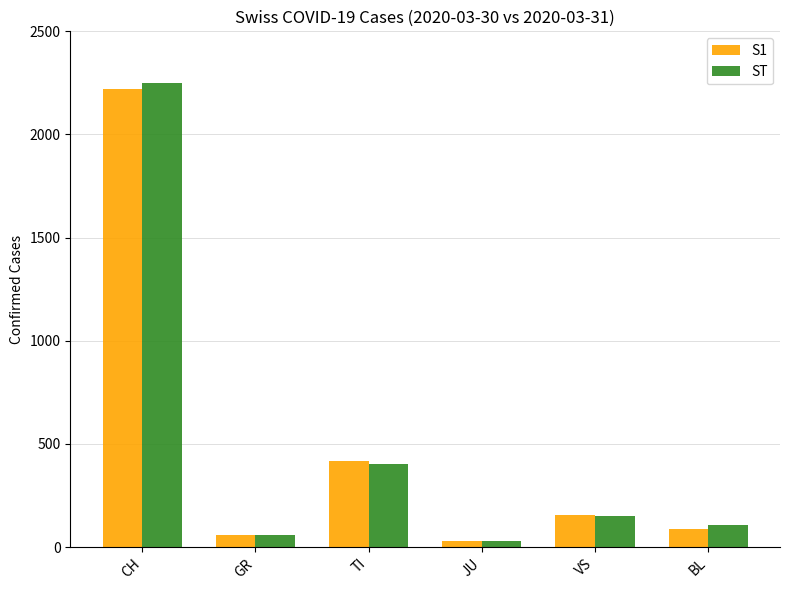

Reading left to right, transcribe all the data shown in this chart.

S1: CH=2222	GR=58	TI=415	JU=28	VS=154	BL=90
ST: CH=2251	GR=58	TI=401	JU=29	VS=153	BL=105